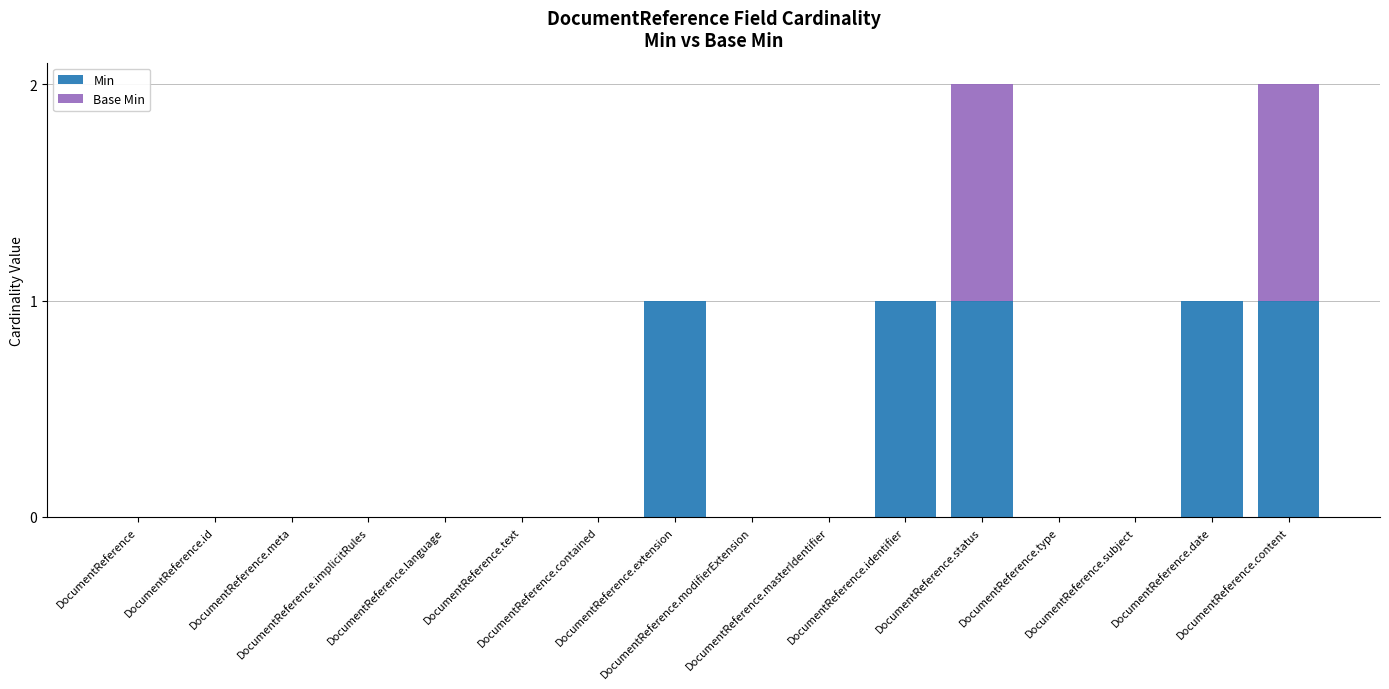

What is the sum of all Min values?

5